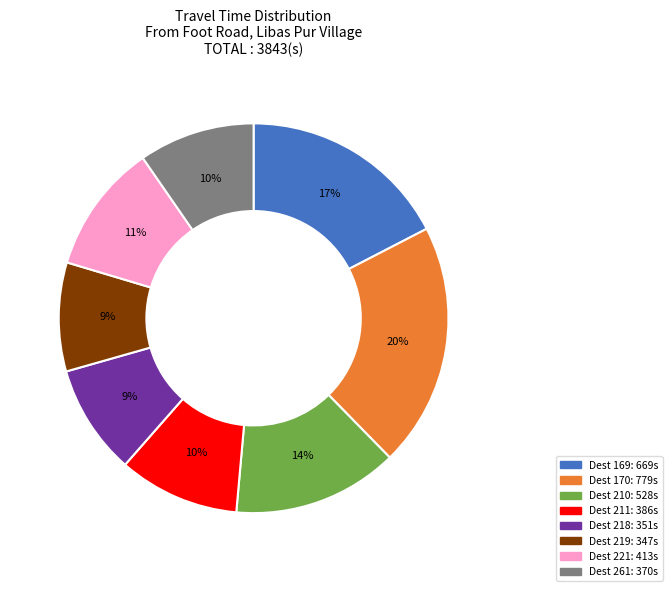

How many slices are in this pie chart?

8